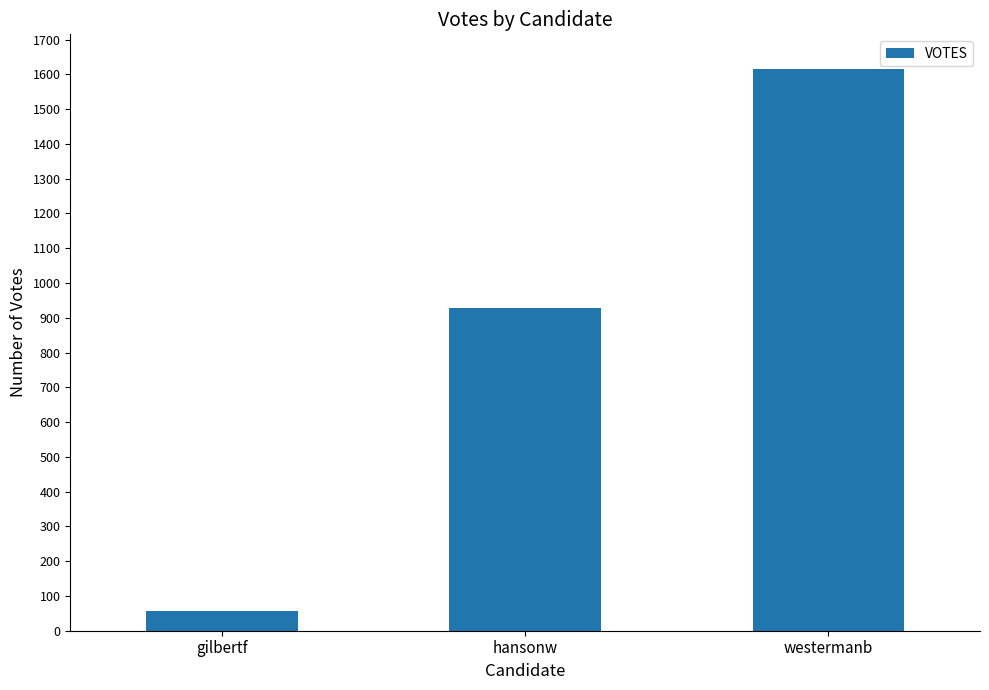

What is the greatest value displayed?

1615